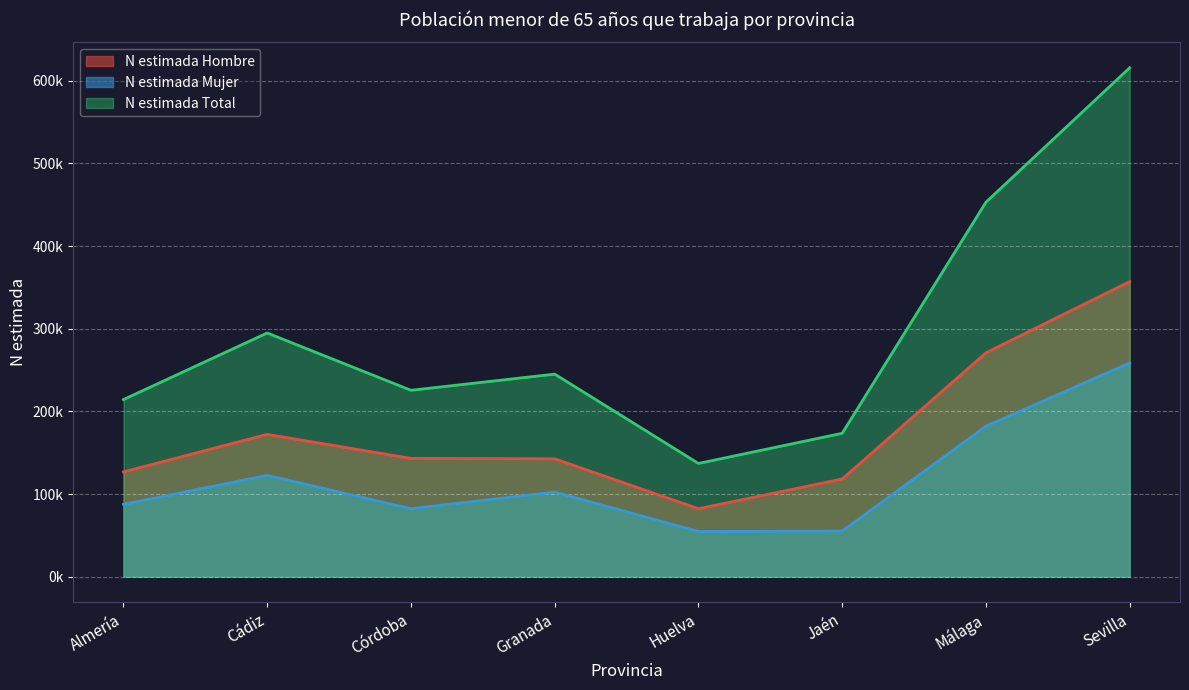

How many lines are shown in the chart?

3